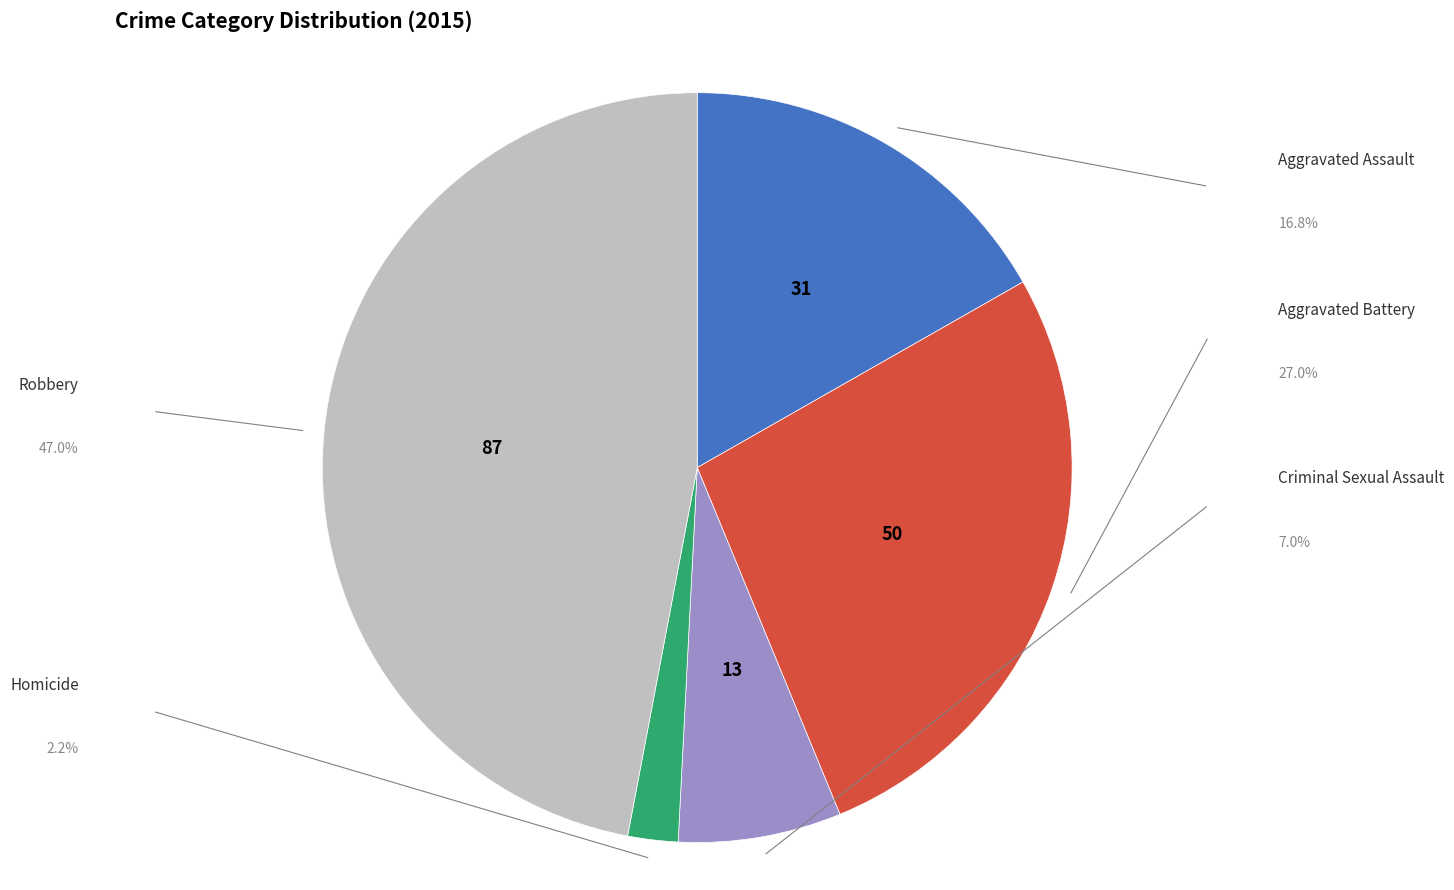

True or false: Robbery accounts for 47% of the total.

True